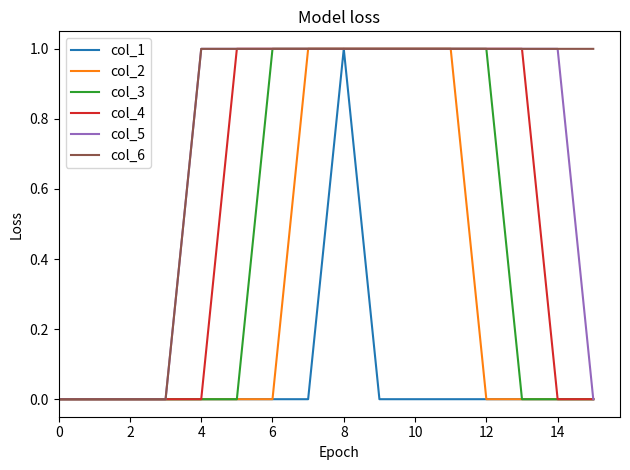

Which series has the largest total across all categories?

col_6